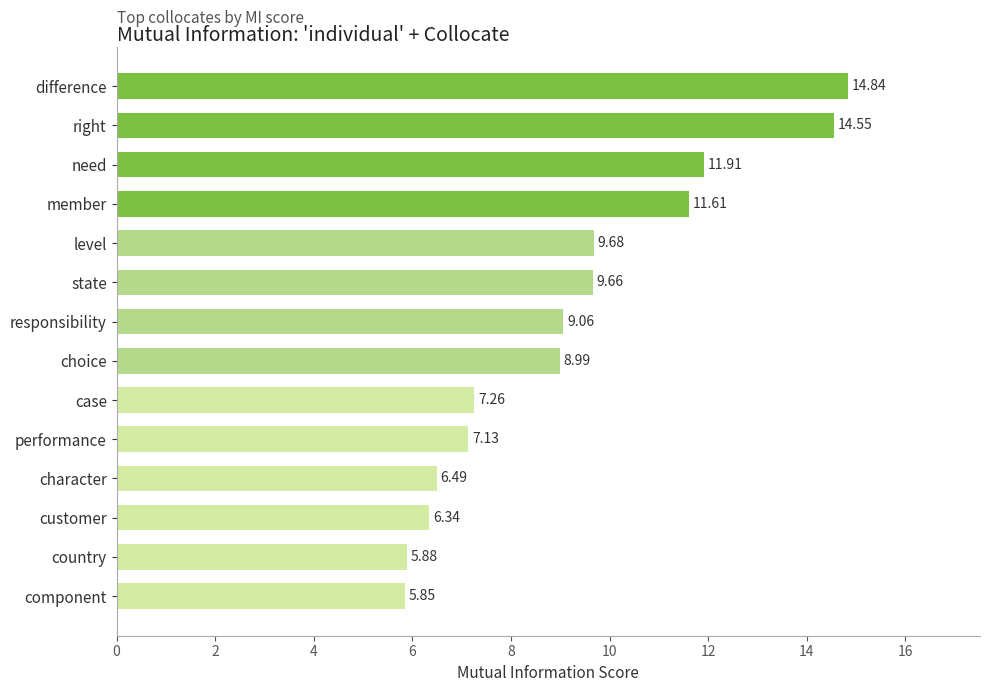

Which category has the lowest value across all series?

component